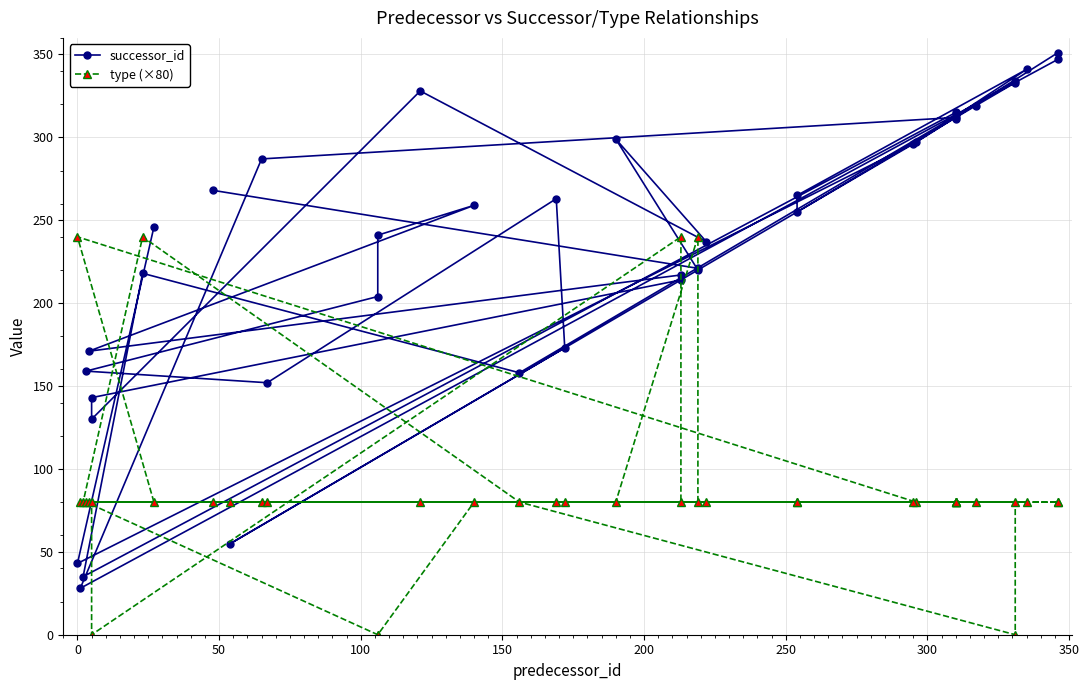

What are all the series names shown in the legend?

successor_id, type (×80)